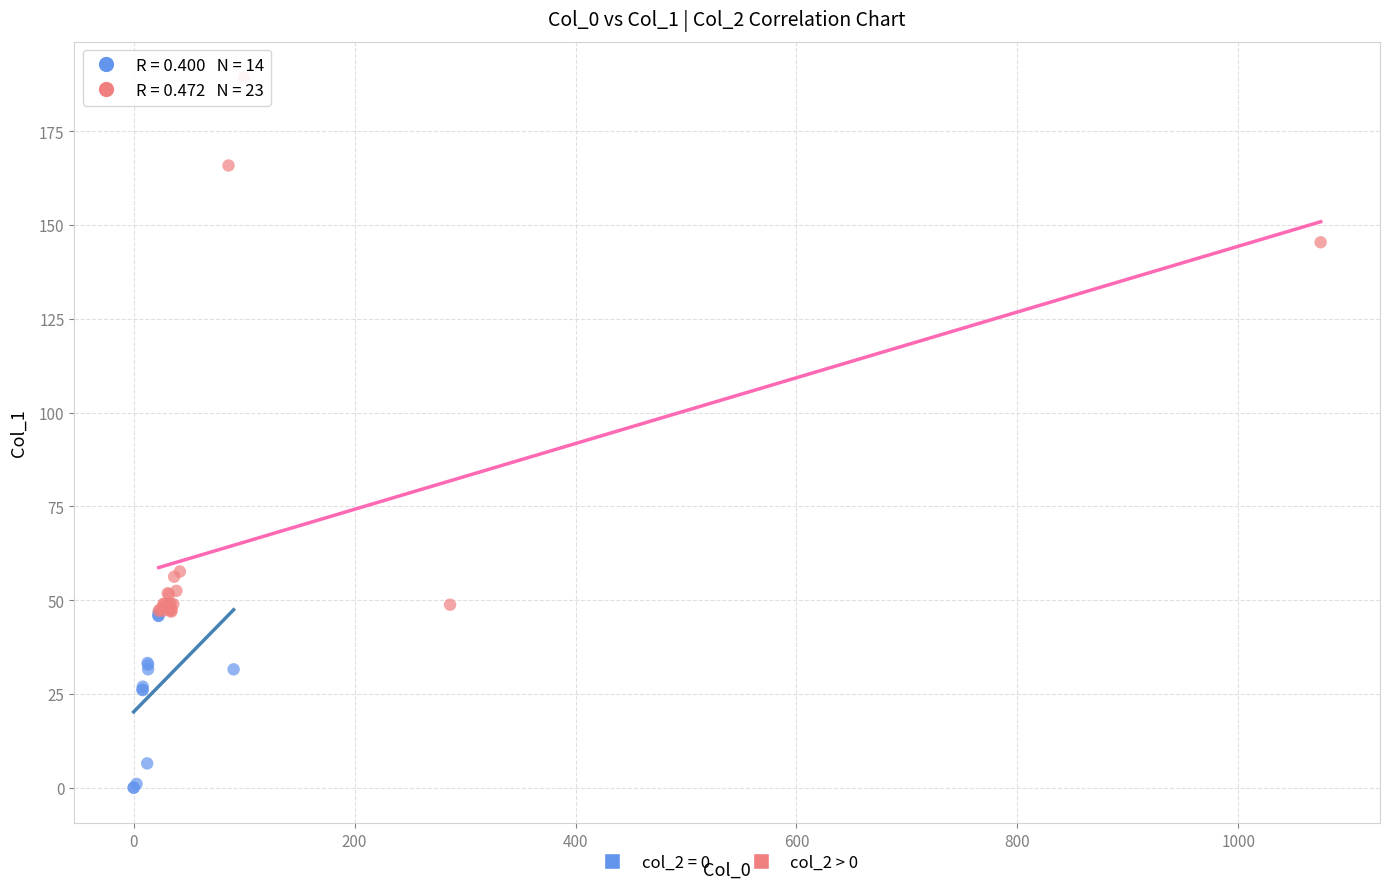

Which series reaches the maximum Y coordinate?

col_2 > 0